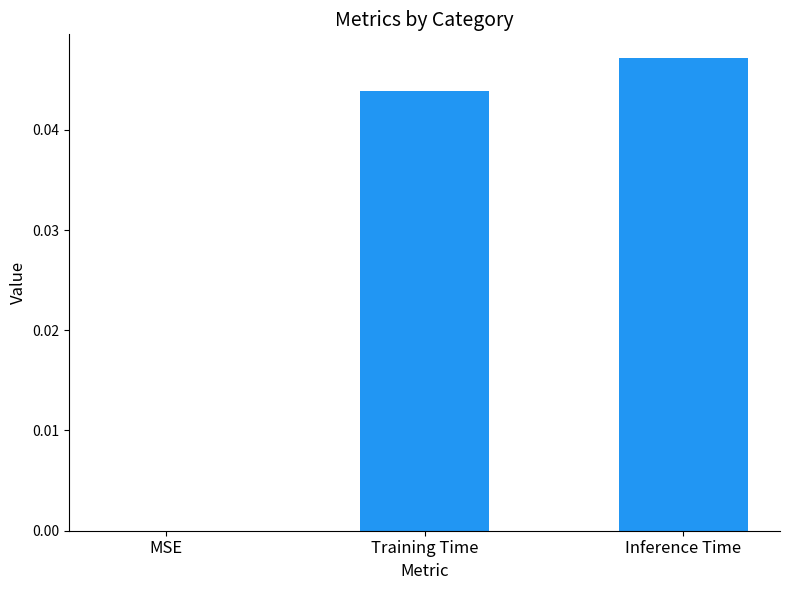

True or false: the data shows 0.1 at Training Time.

False